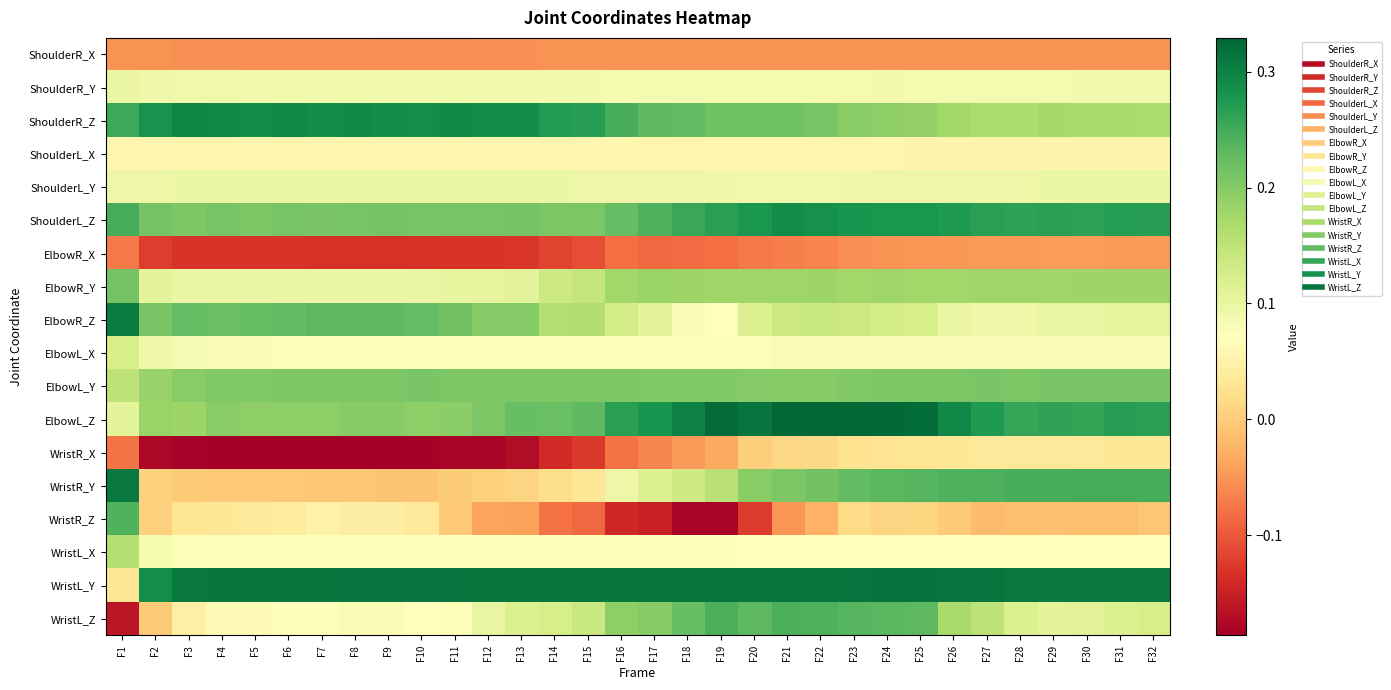

At F13, list the series in order from largest to smallest.

WristL_Y, ShoulderR_Z, ElbowL_Z, ShoulderL_Z, ElbowL_Y, ElbowR_Z, WristL_Z, ElbowR_Y, ShoulderL_Y, ShoulderR_Y, ElbowL_X, WristL_X, ShoulderL_X, WristR_Y, WristR_Z, ShoulderR_X, ElbowR_X, WristR_X